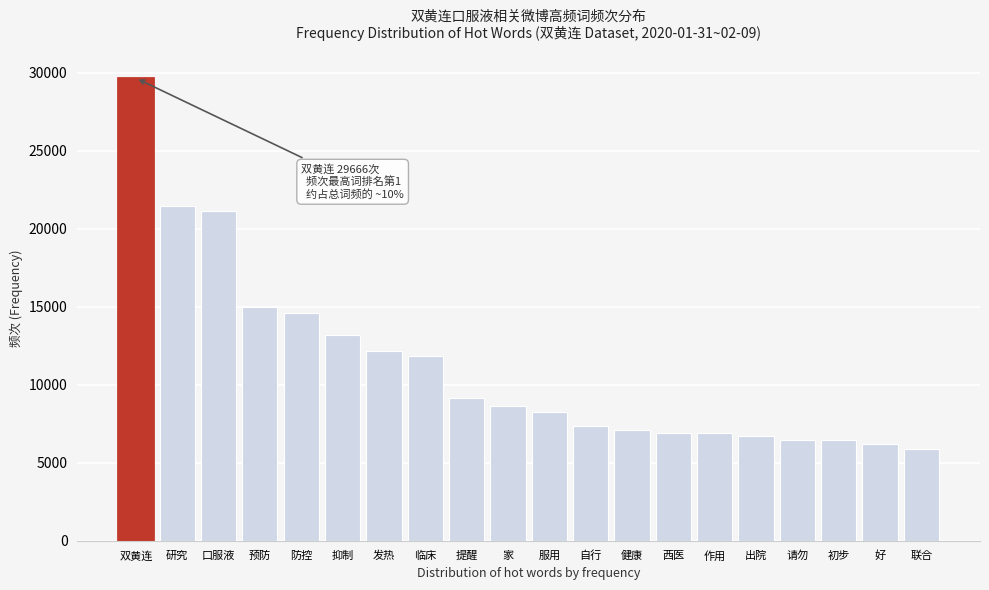

What is the label of the 1st bar from the left?

双黄连